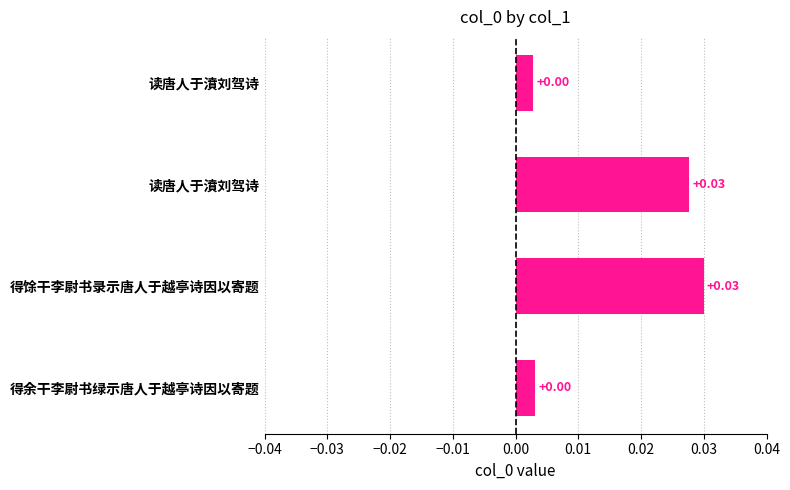

What is the sum of all values?

0.1